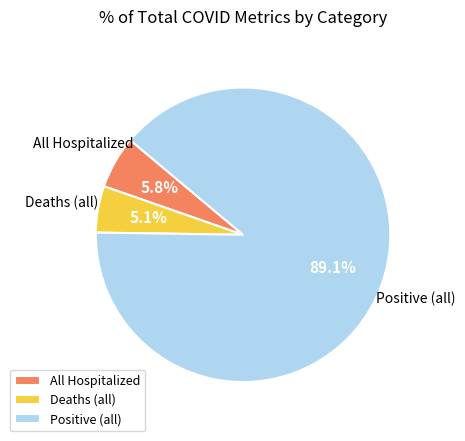

Which category accounts for the majority?

Positive (all)